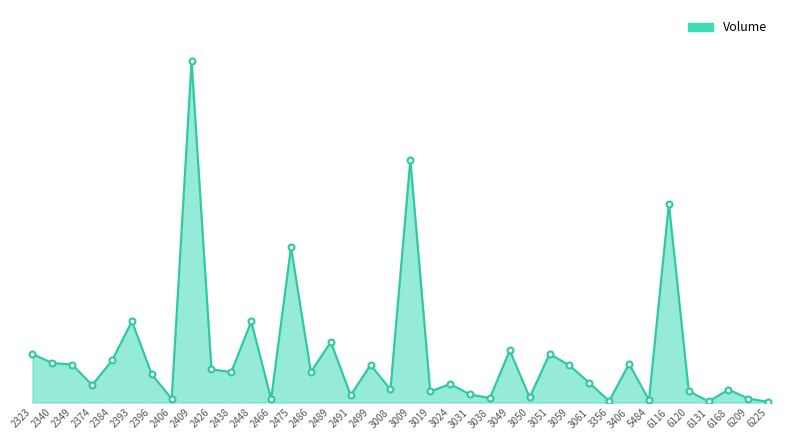

What is the change in value from 2466 to 6168?

+984469